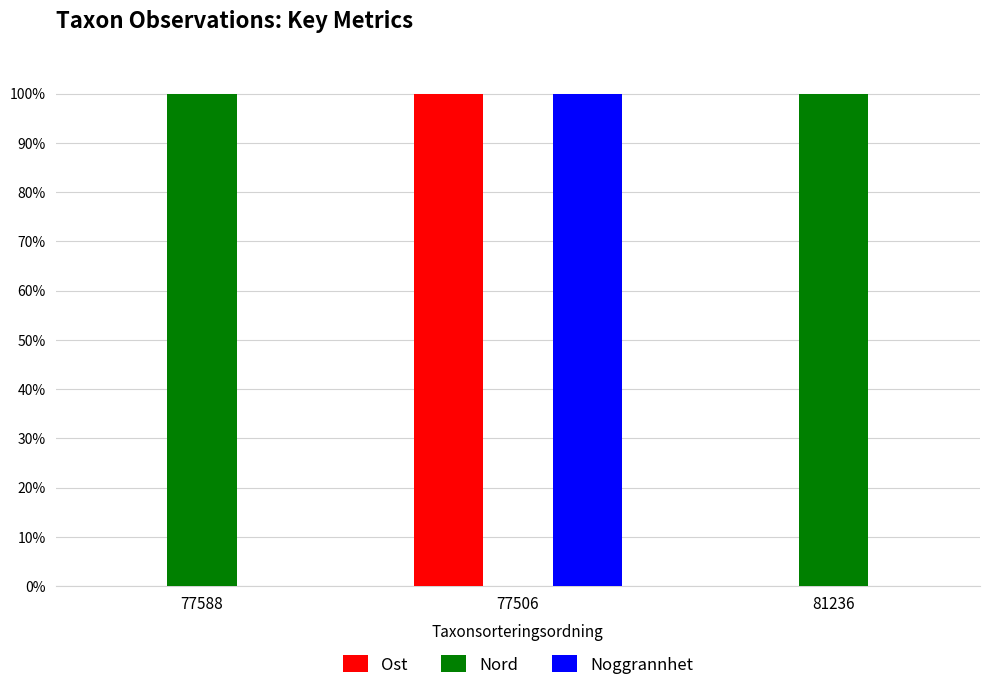

What is the total value across all series at 81236?

100